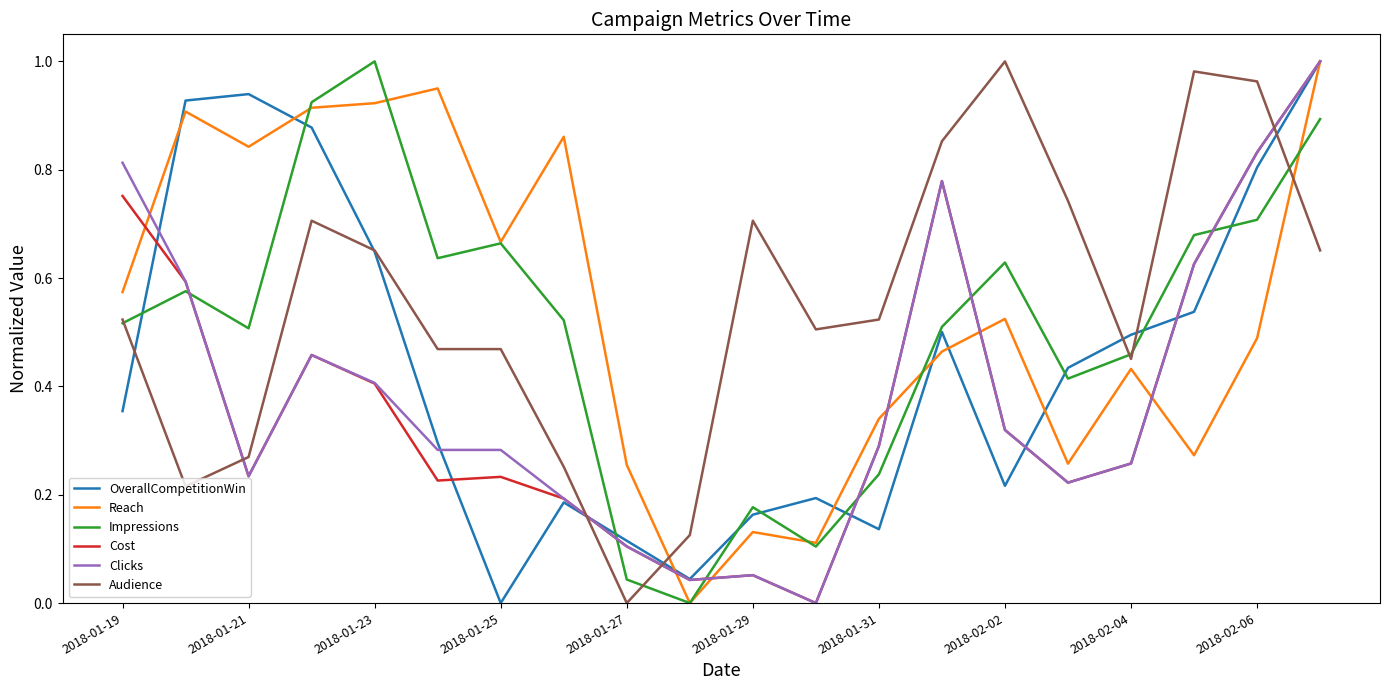

How many times do Audience and Clicks cross each other?

4